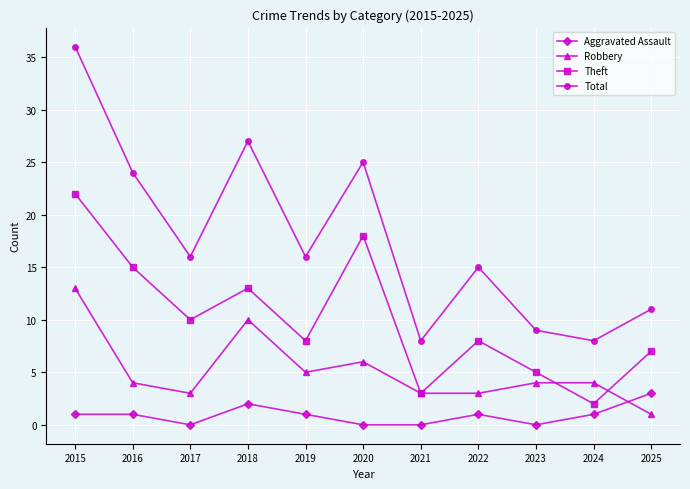

What is the total value across all series at 2020?

49